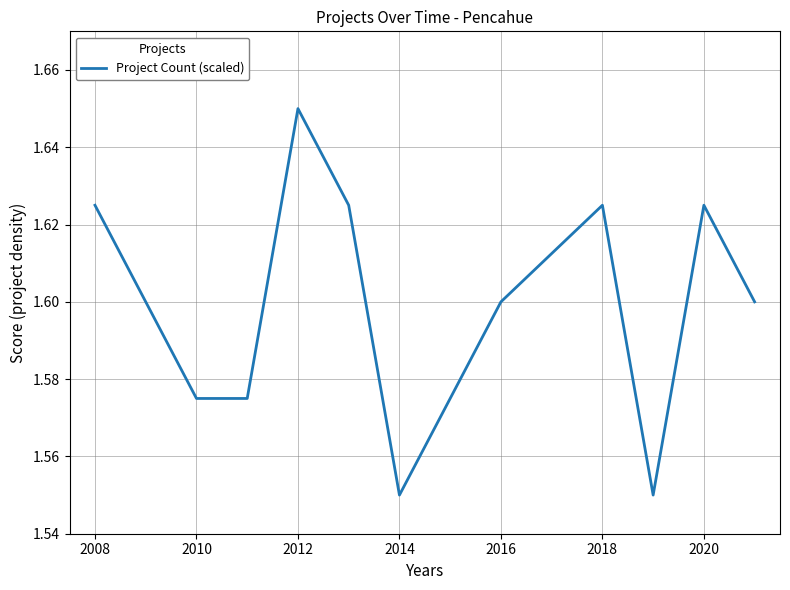

Which label corresponds to the largest value in the chart?

2012